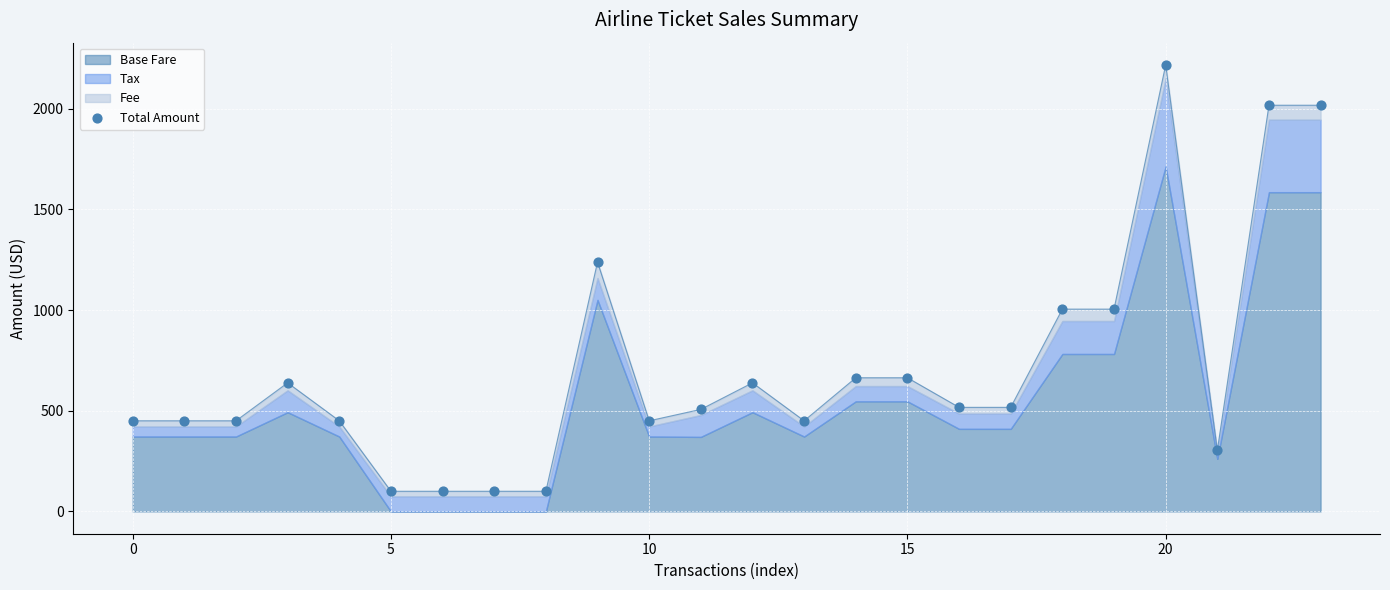

What is the change in value from 0 to 16?

+66.8